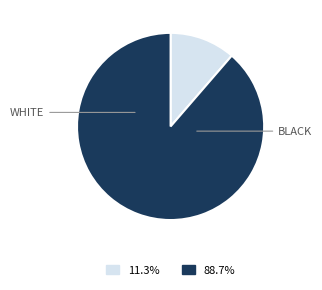

Is there a majority slice in this chart?

Yes